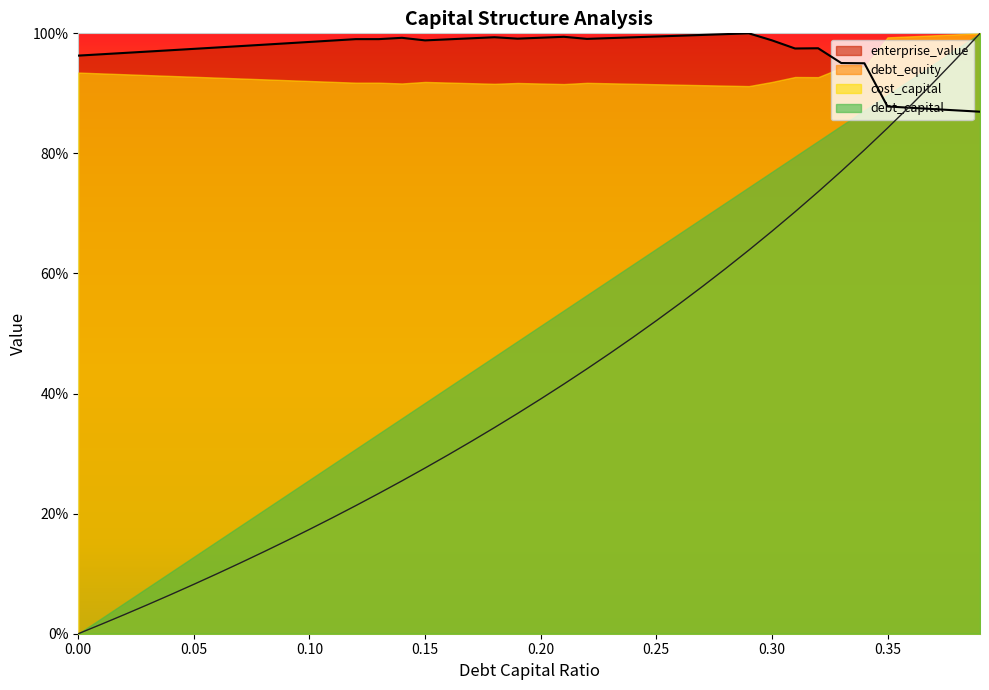

Where is the first local minimum for cost_capital?

0.15